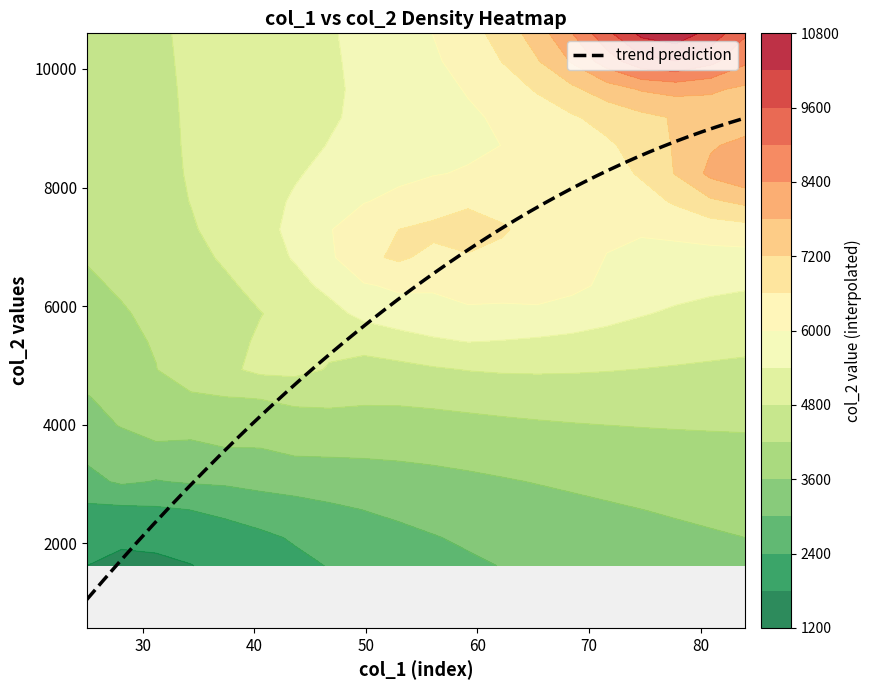

True or false: col_0 has a value of 23 at 16.

False